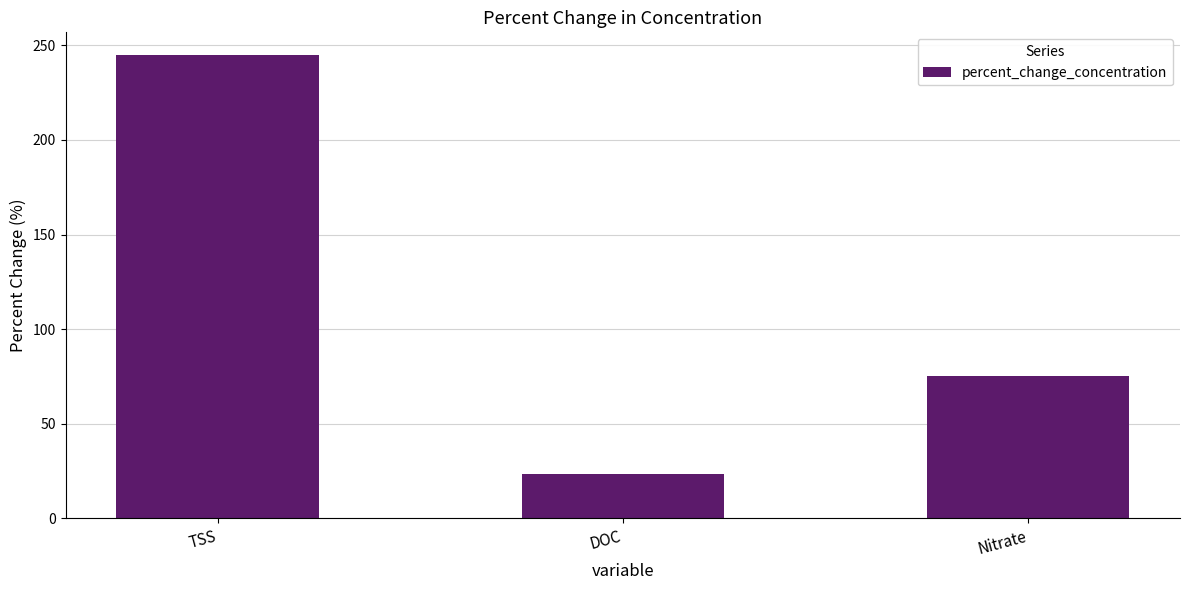

What is the ratio of the value at Nitrate to the value at DOC?

3.2